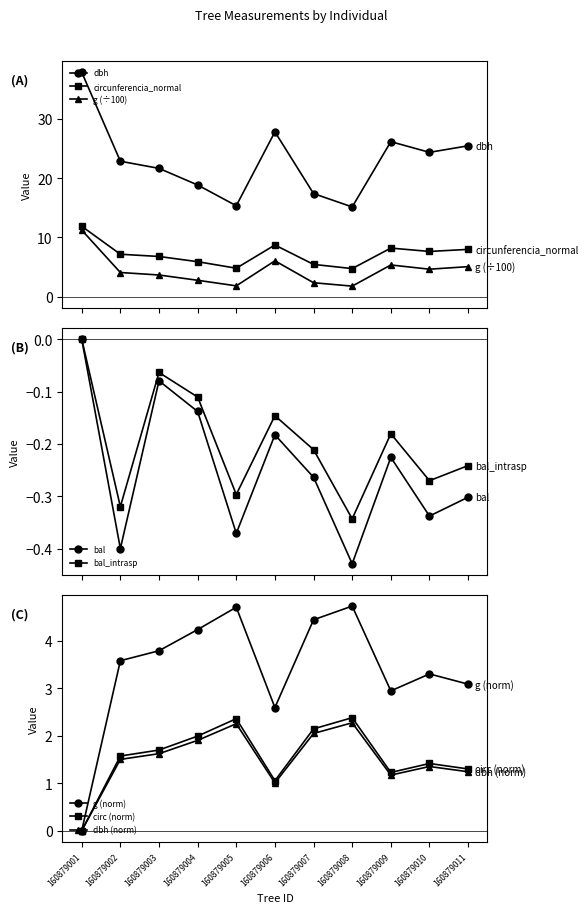

True or false: circunferencia_normal and dbh intersect in this chart.

False